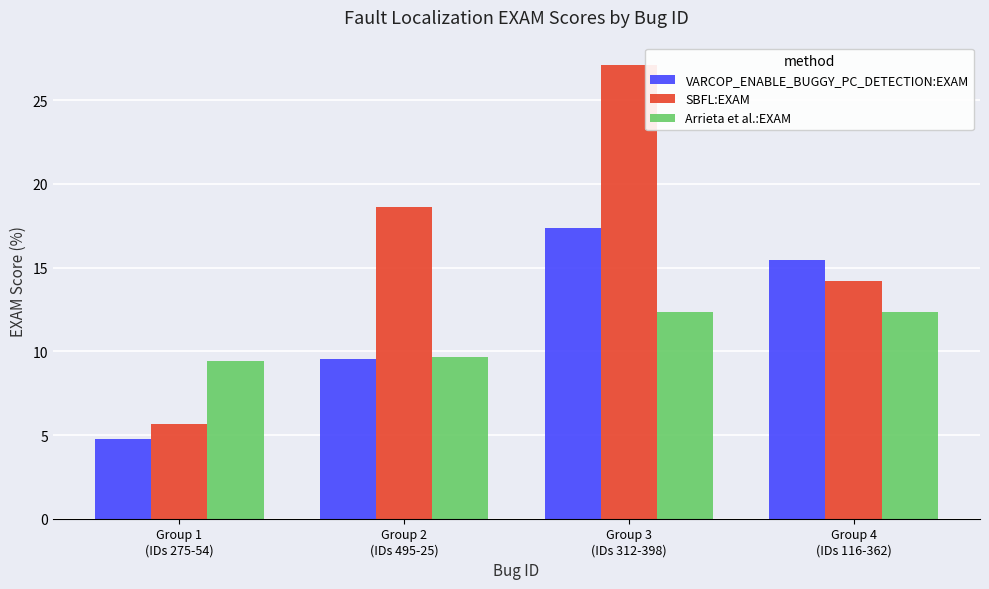

The Arrieta et al.:EXAM series shows 16.0 at Group 2
(IDs 495-25). True or false?

False